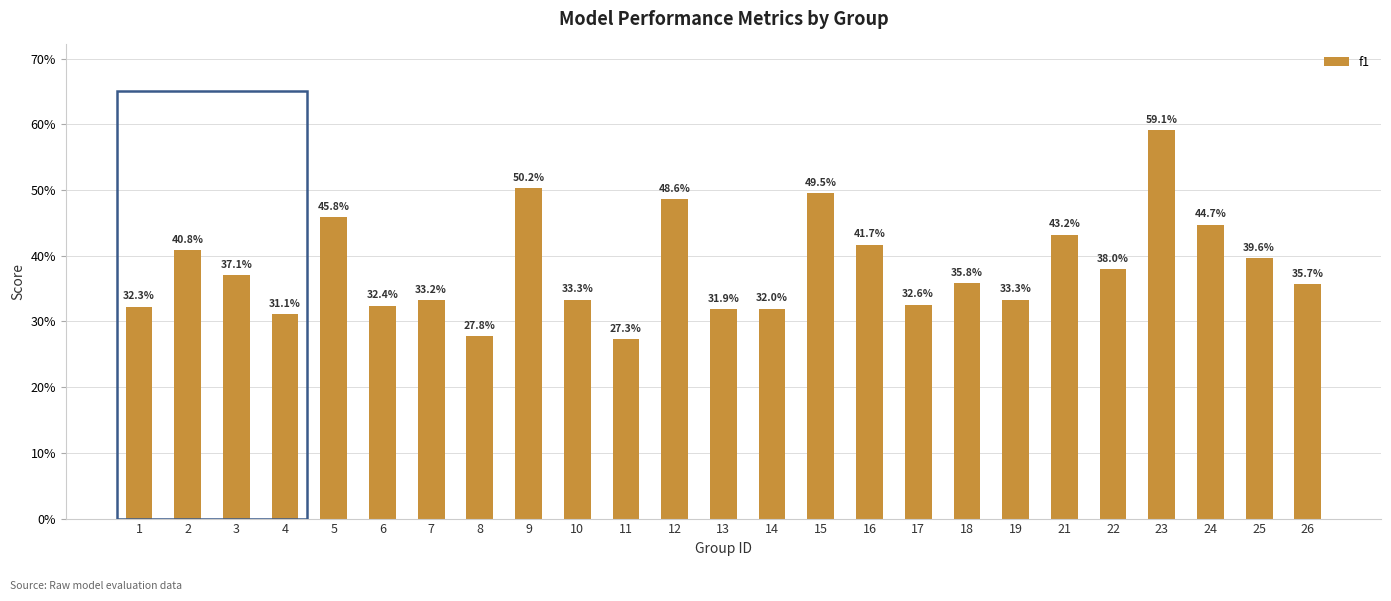

Read the value at 24.

0.4